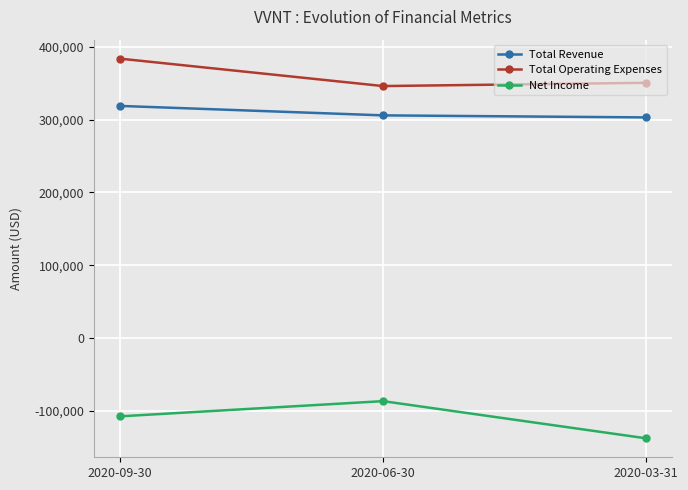

What are all the series names shown in the legend?

Total Revenue, Total Operating Expenses, Net Income